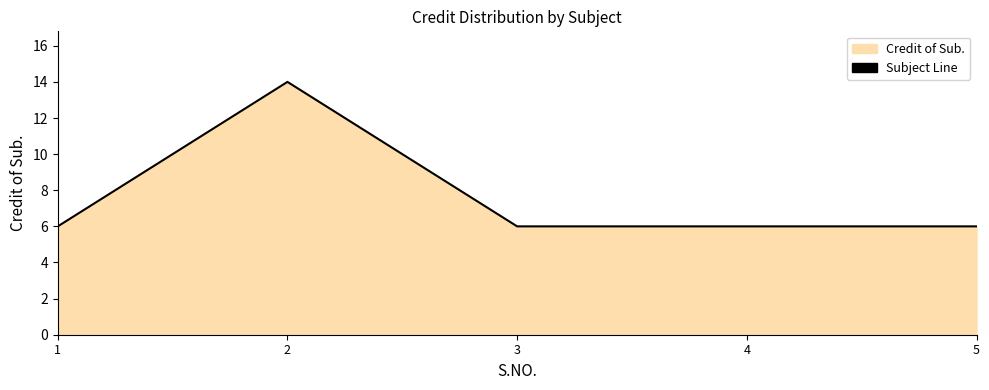

Reading left to right, list all the values displayed in this chart.

1=6	2=14	3=6	4=6	5=6